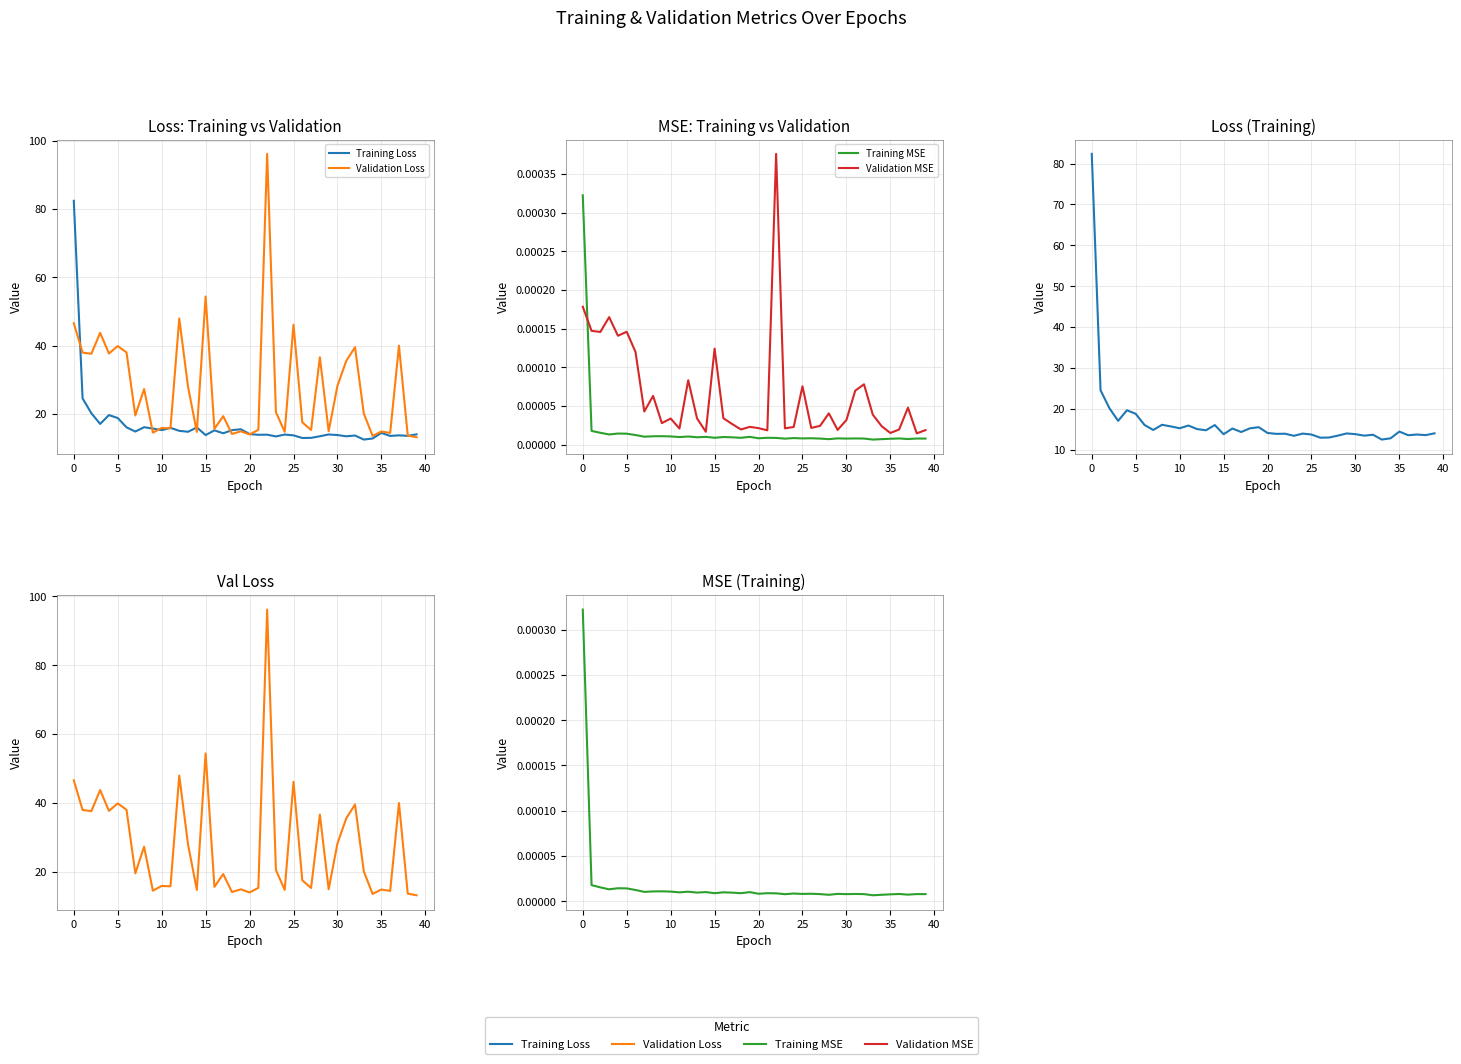

How many times do Validation Loss and Training Loss cross each other?

10